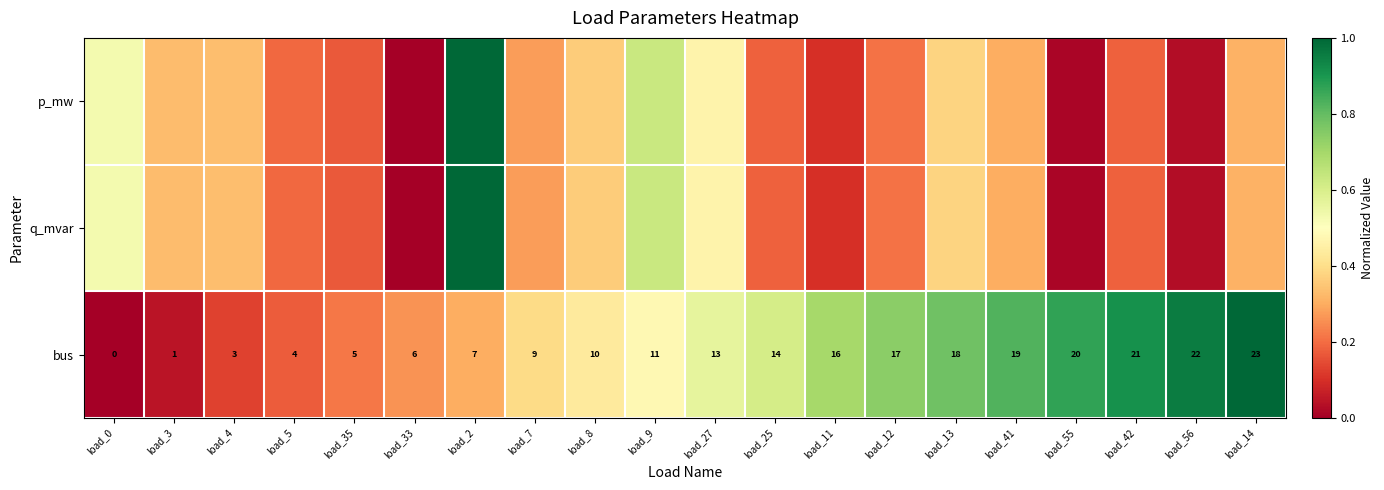

How many values in bus are above zero?

19